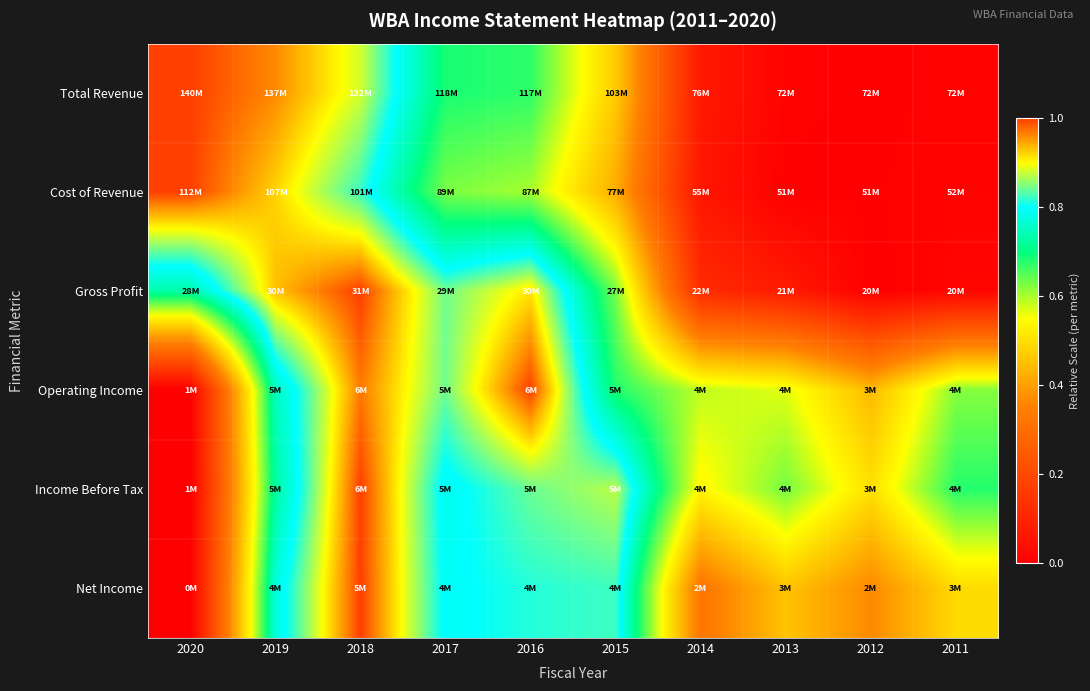

At which category is the sum across all series the highest?

2018